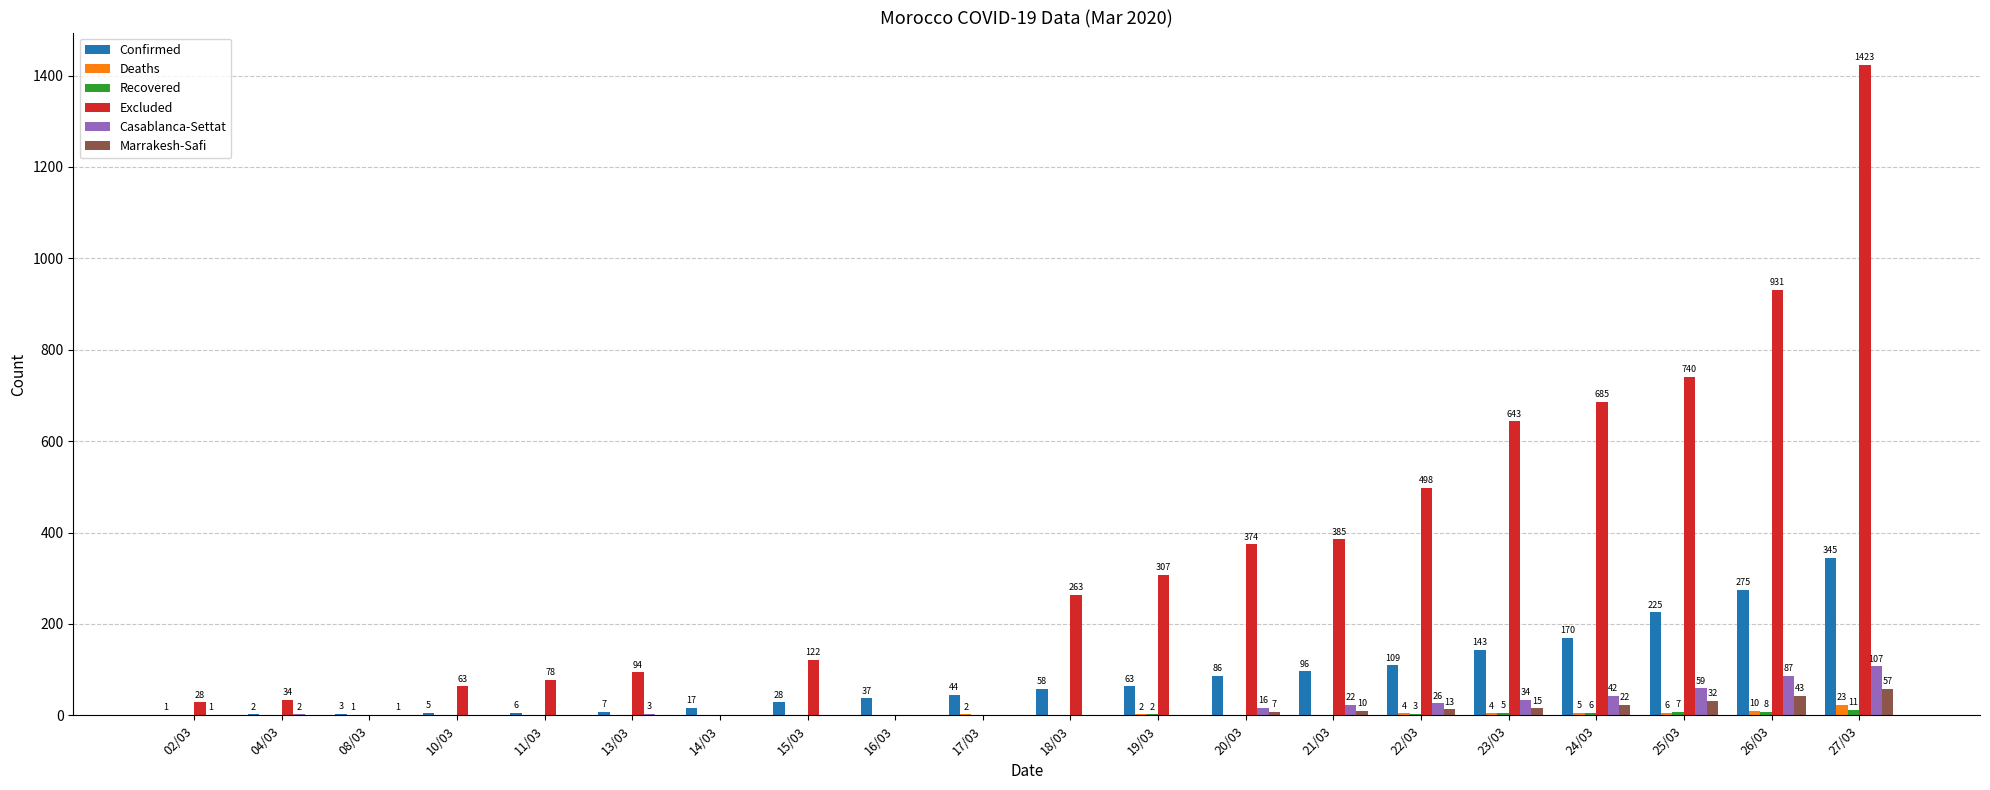

The value of Excluded at 22/03 is 498. True or false?

True